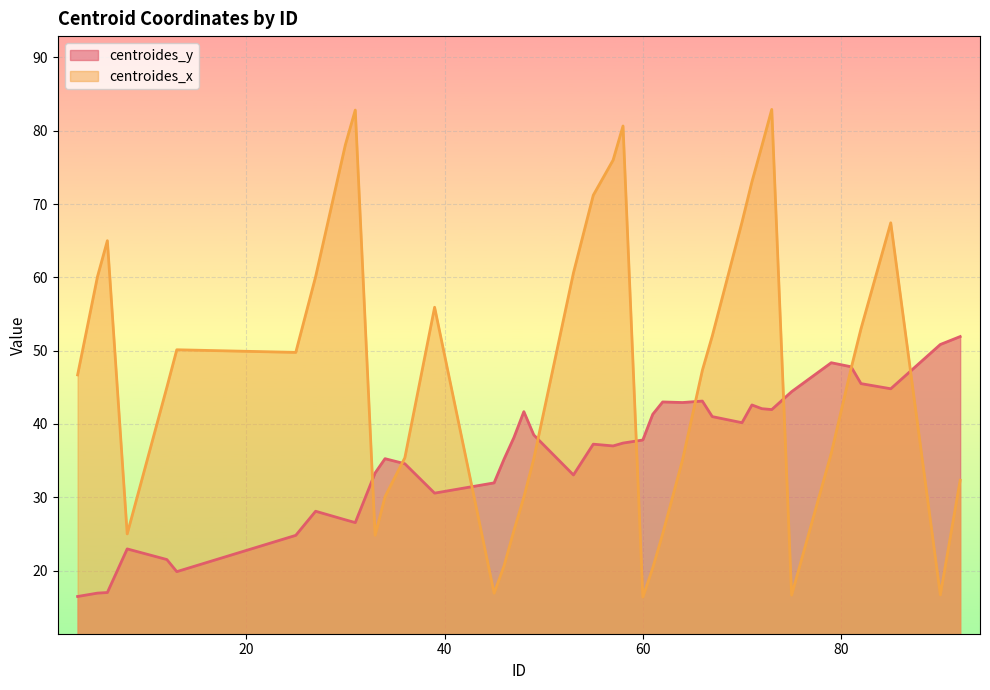

Which series has the widest spread of values?

centroides_x